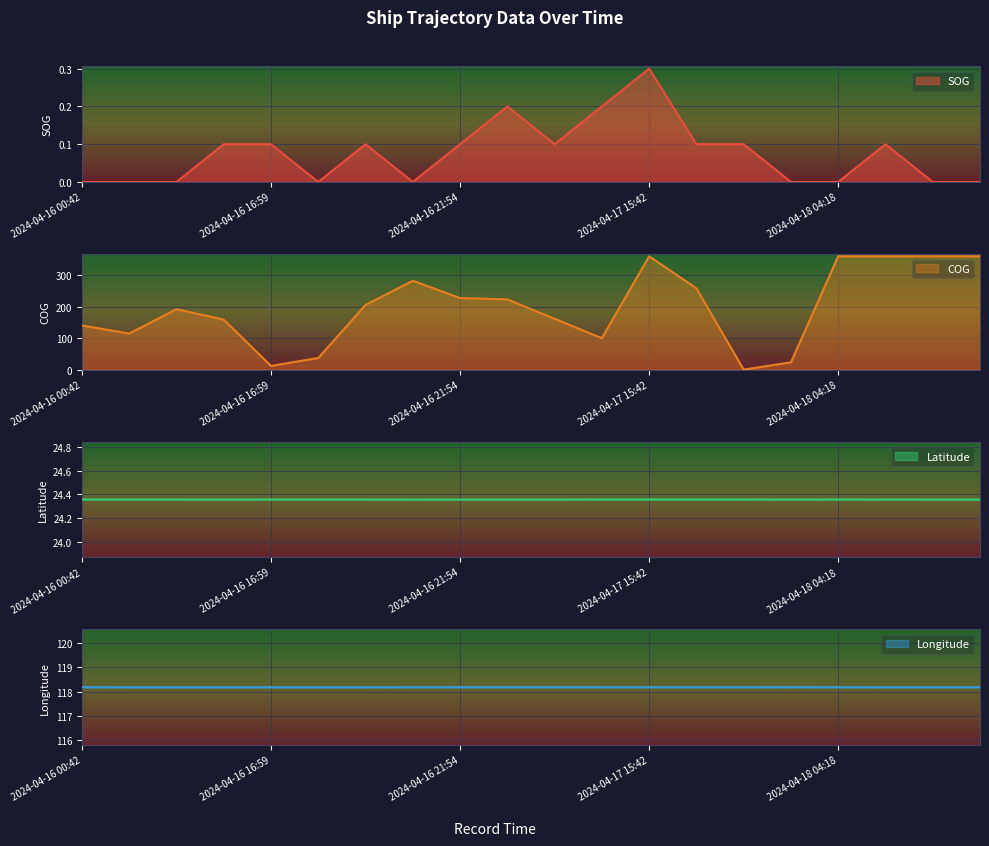

Which category has the lowest value across all series?

2024-04-16 00:42